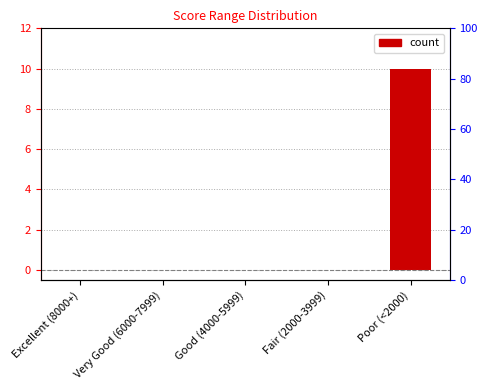

What position from the left is Good (4000-5999)?

3